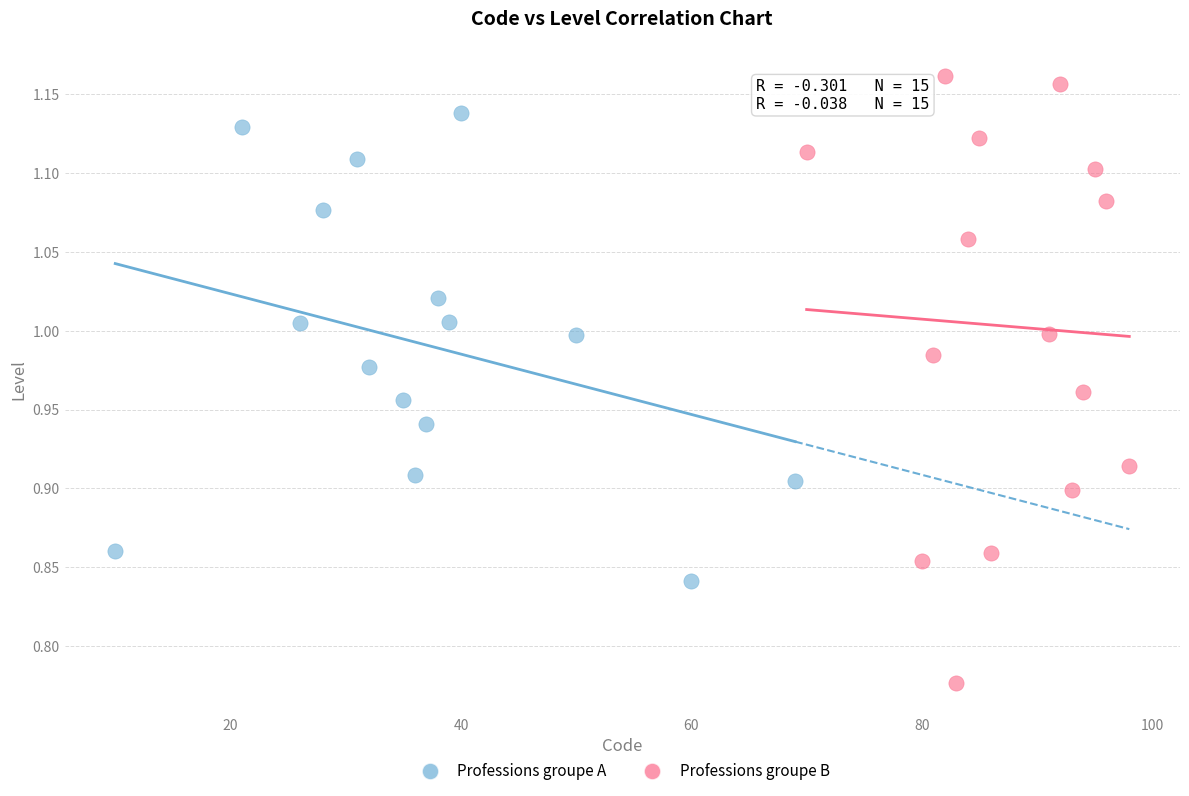

Which series reaches the minimum Y coordinate?

Professions groupe B